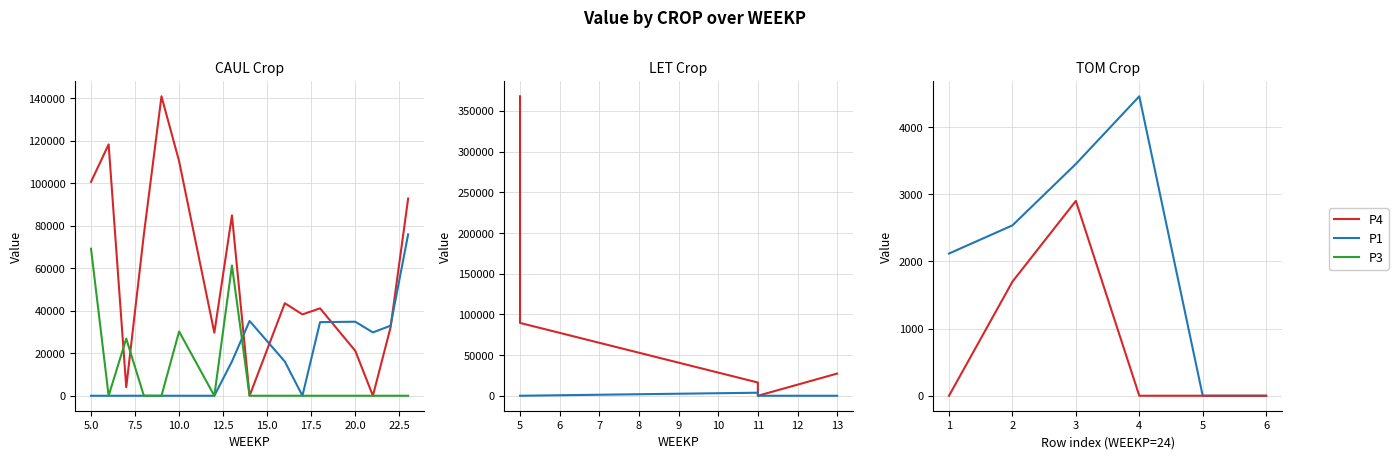

Where is the first local minimum for LET?

3